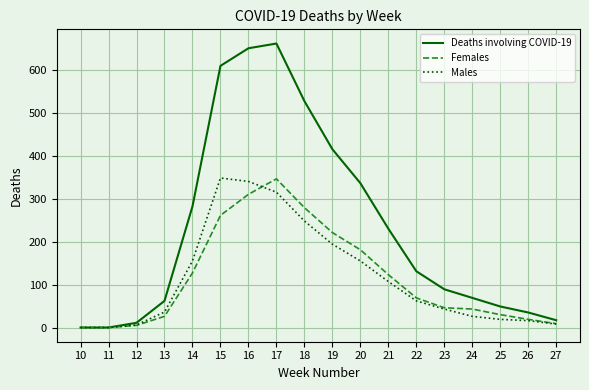

True or false: Deaths involving COVID-19 has more than 1 points higher than both neighbors.

False